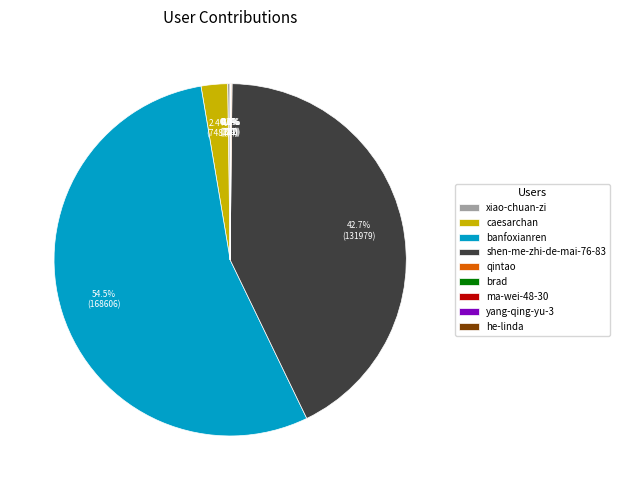

What is the largest slice in the pie chart?

banfoxianren